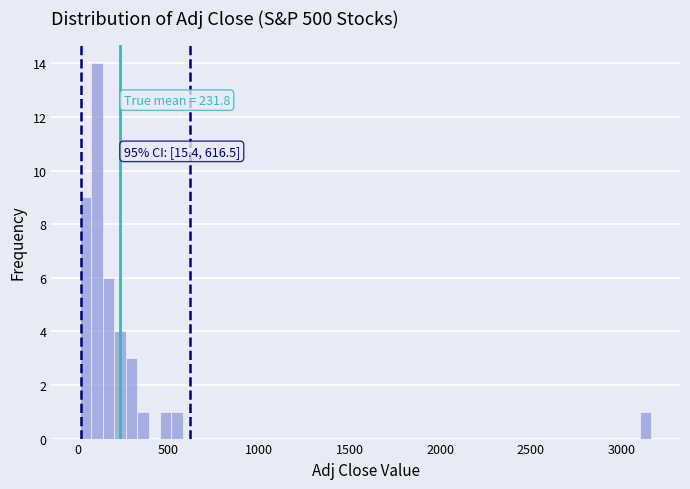

Around what value on the x-axis is the tallest bar? Give the approximate position of its centre, as read against the axis.

100